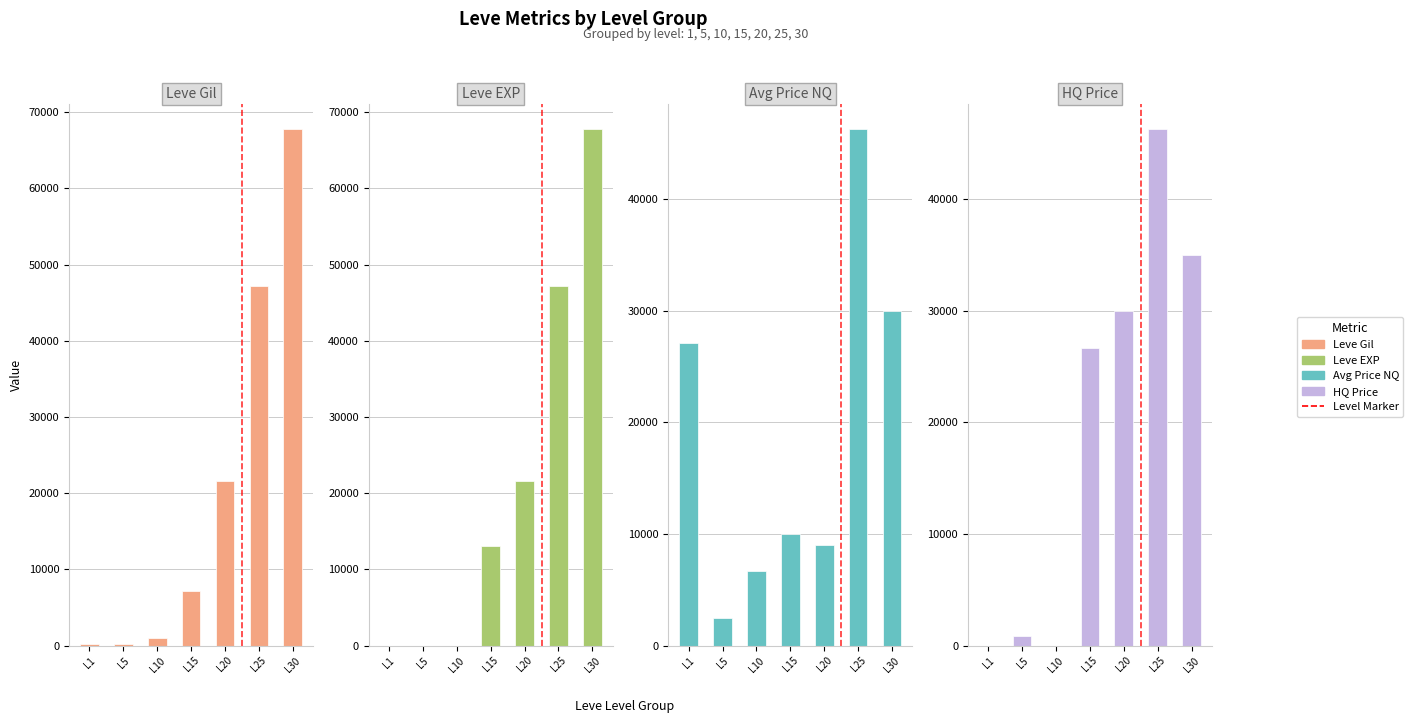

True or false: currentAveragePrice has a value of 16696 at L15.

False